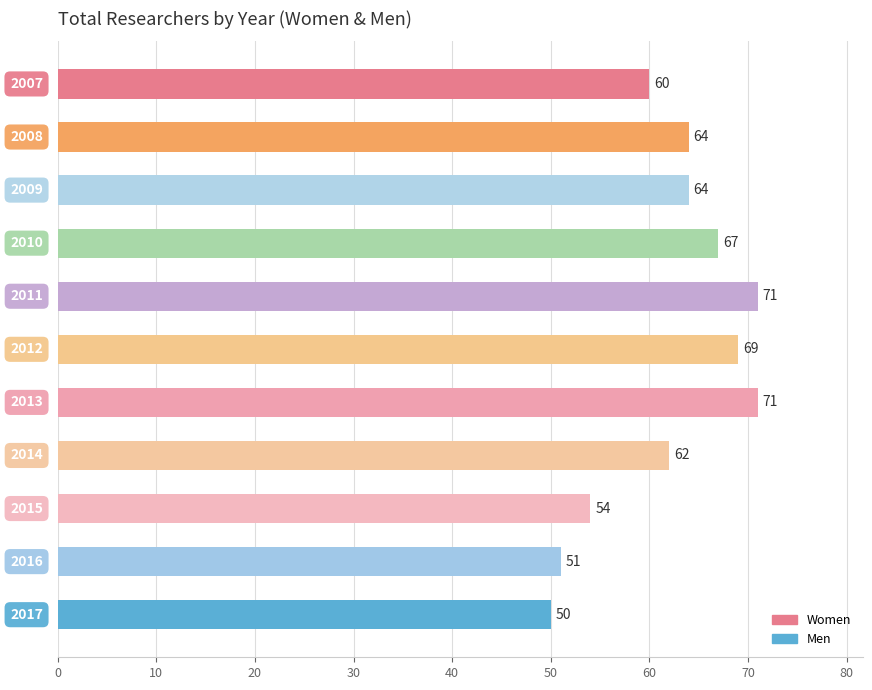

What is the smallest value displayed?

50